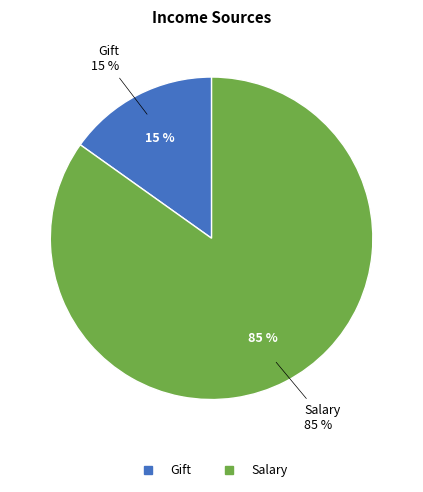

How many slices are in this pie chart?

2